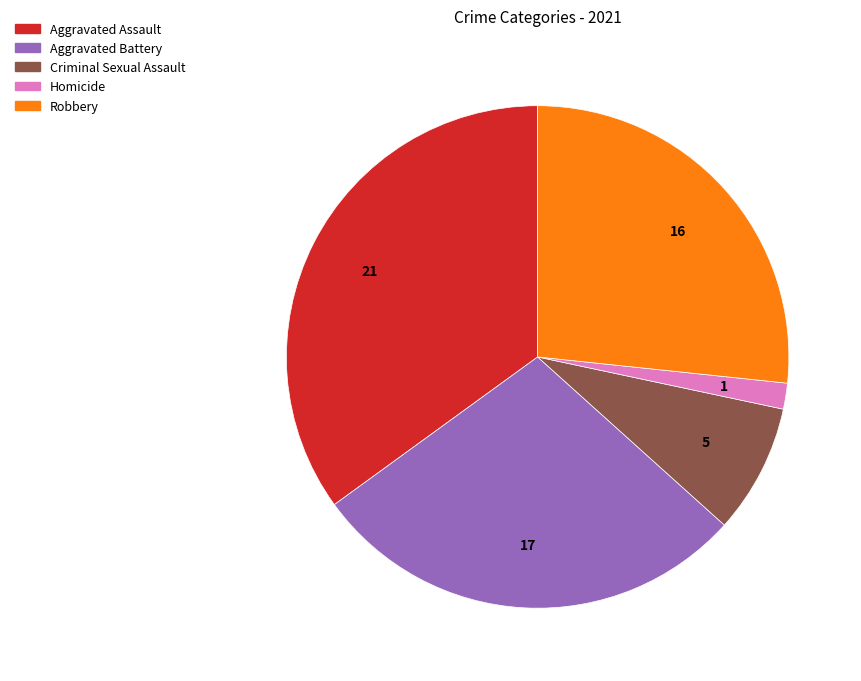

True or false: Criminal Sexual Assault accounts for 18% of the total.

False